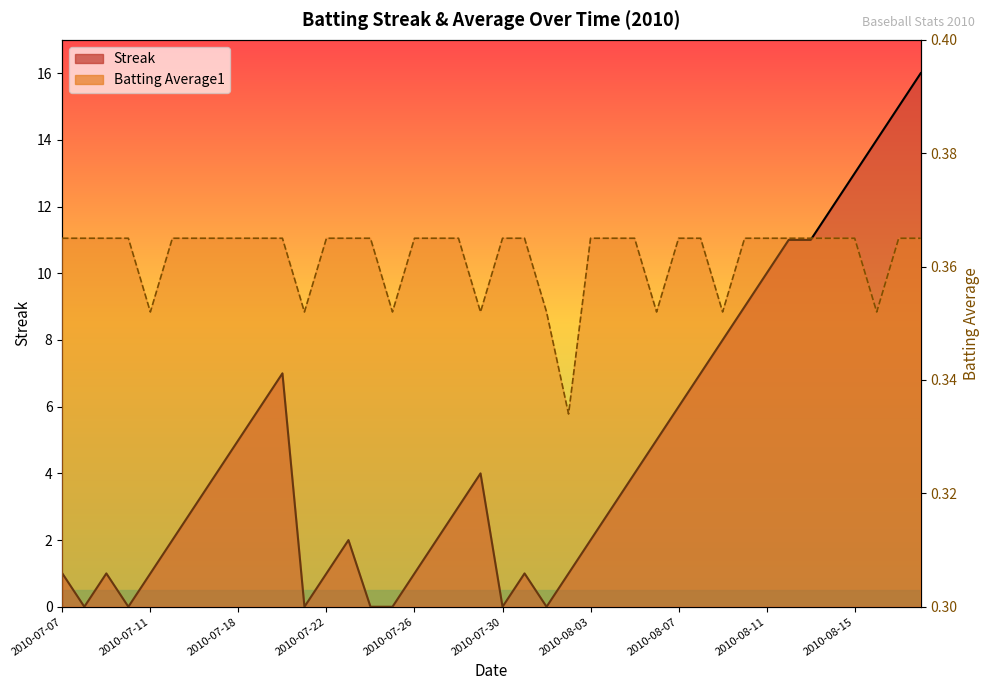

At how many categories does at least one series exceed 10?

7